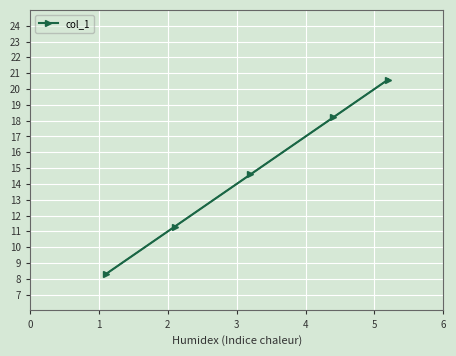

How many lines are shown in the chart?

1